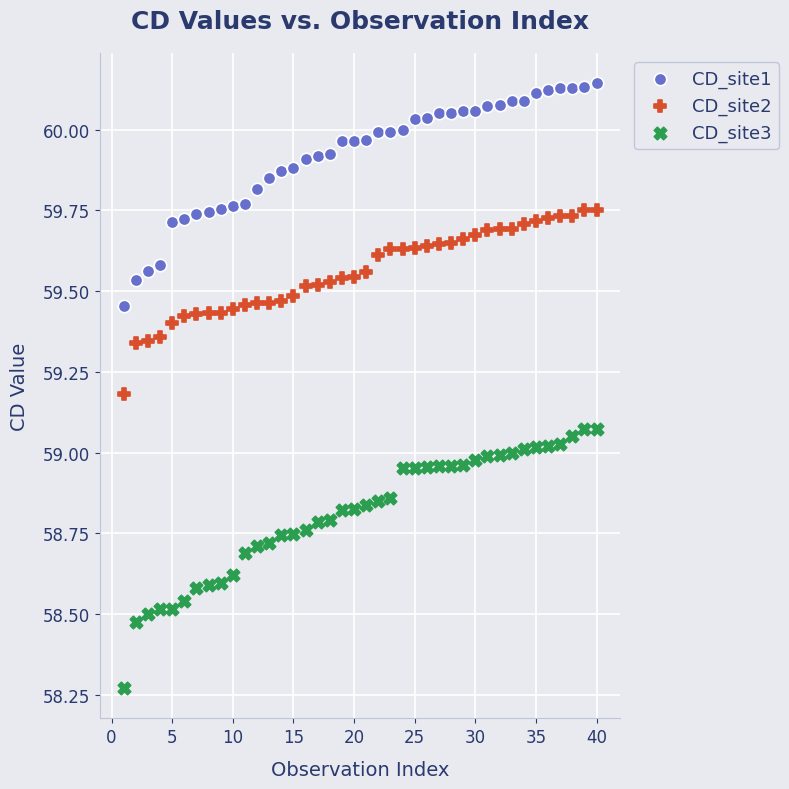

Which series contains the lowest Y value?

CD_site3